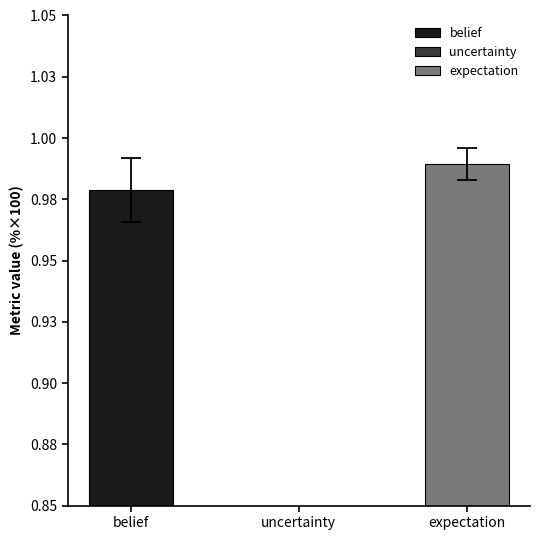

At which category does the chart reach its minimum across all series?

2